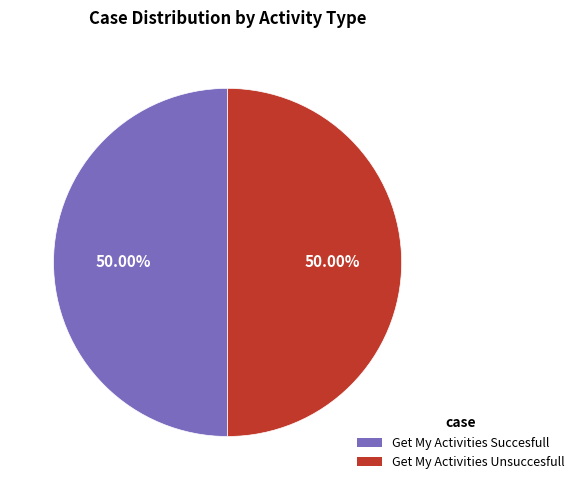

Approximately how many times larger is the value at Get My Activities Unsuccesfull compared to Get My Activities Succesfull?

1.0